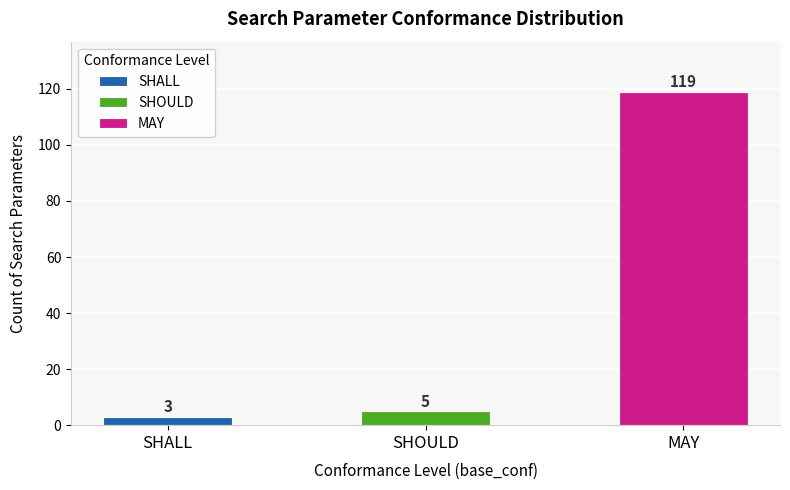

Is it true that the value at MAY is 185?

False